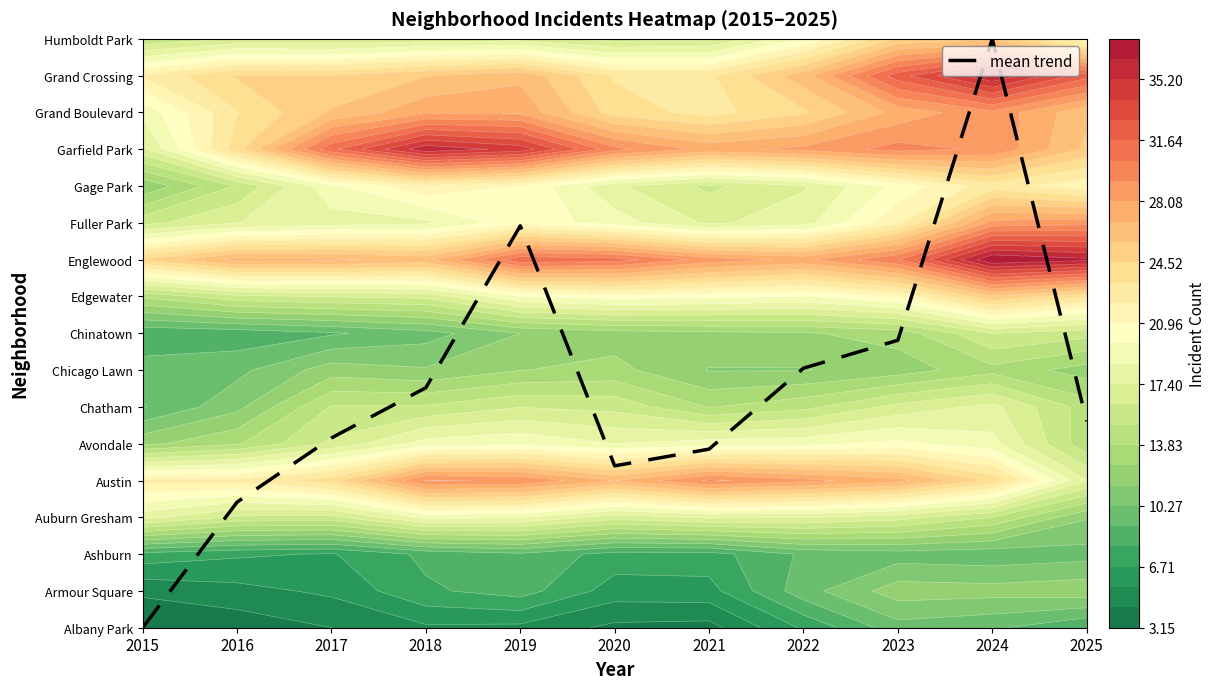

How many categories are shown in the chart?

11